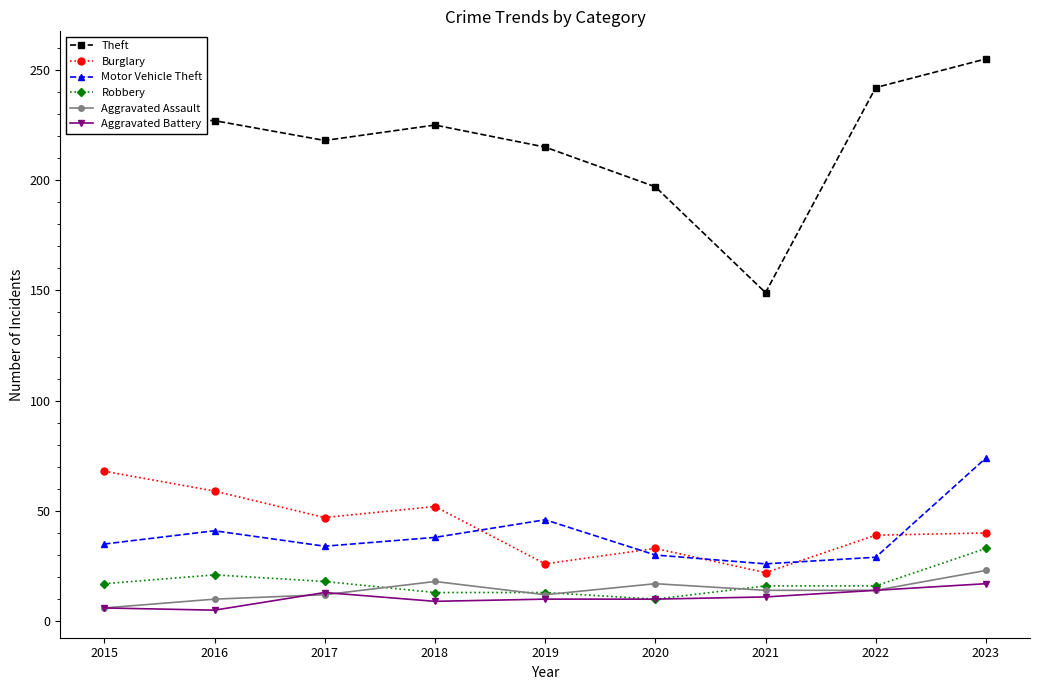

At which category does Aggravated Battery reach its first local peak?

2017